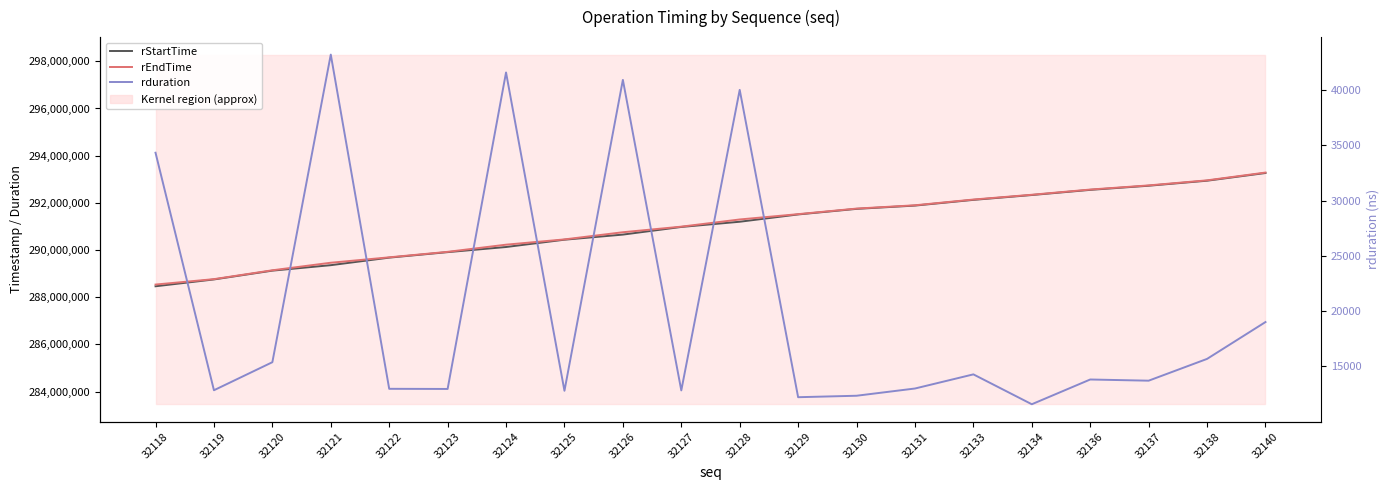

Is it true that rduration equals 20913 at 32126?

False